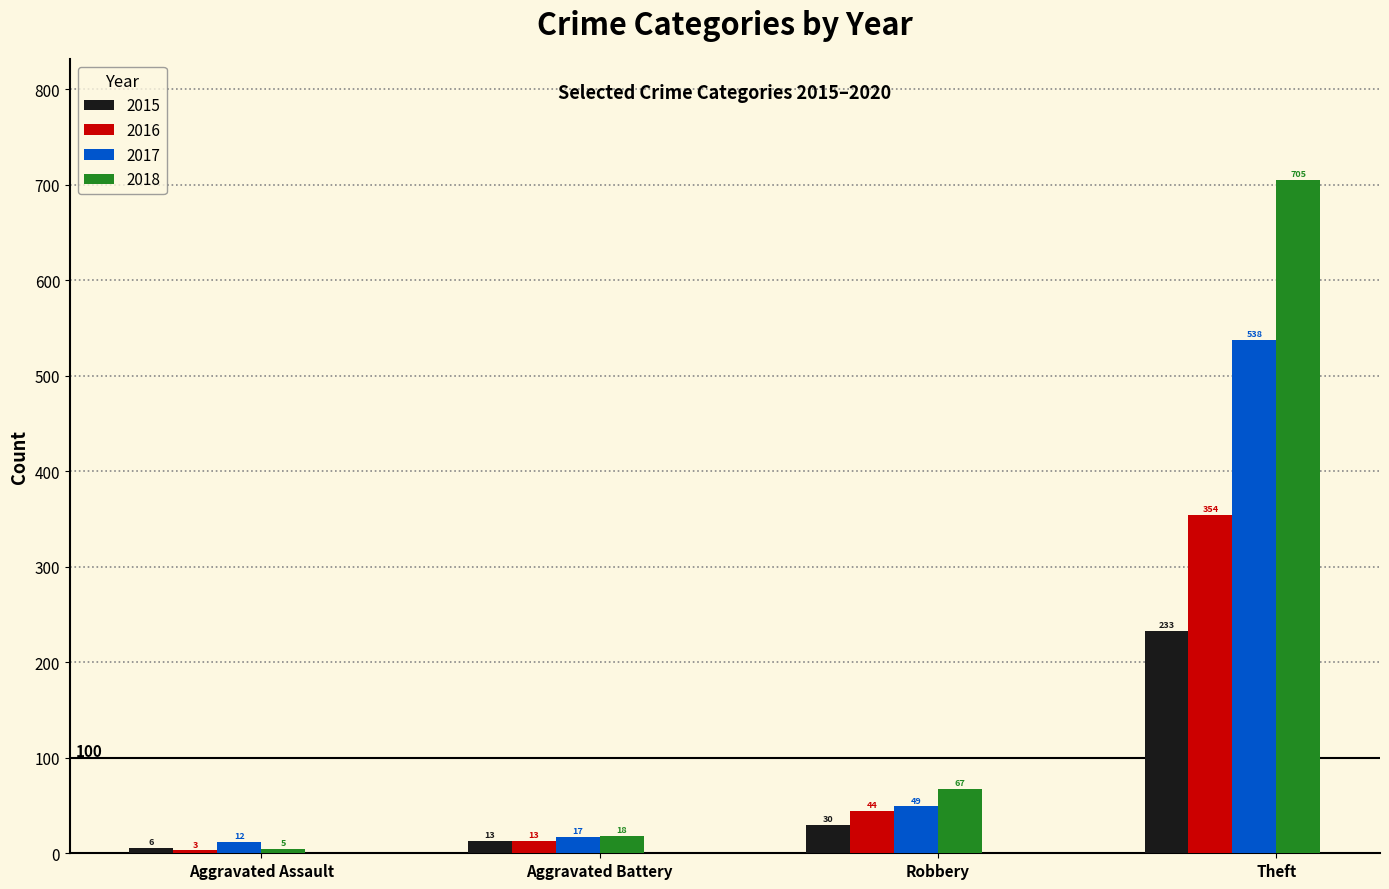

Reading left to right, what are all the values shown in this chart?

2015: Aggravated Assault=6	Aggravated Battery=13	Robbery=30	Theft=233
2016: Aggravated Assault=3	Aggravated Battery=13	Robbery=44	Theft=354
2017: Aggravated Assault=12	Aggravated Battery=17	Robbery=49	Theft=538
2018: Aggravated Assault=5	Aggravated Battery=18	Robbery=67	Theft=705